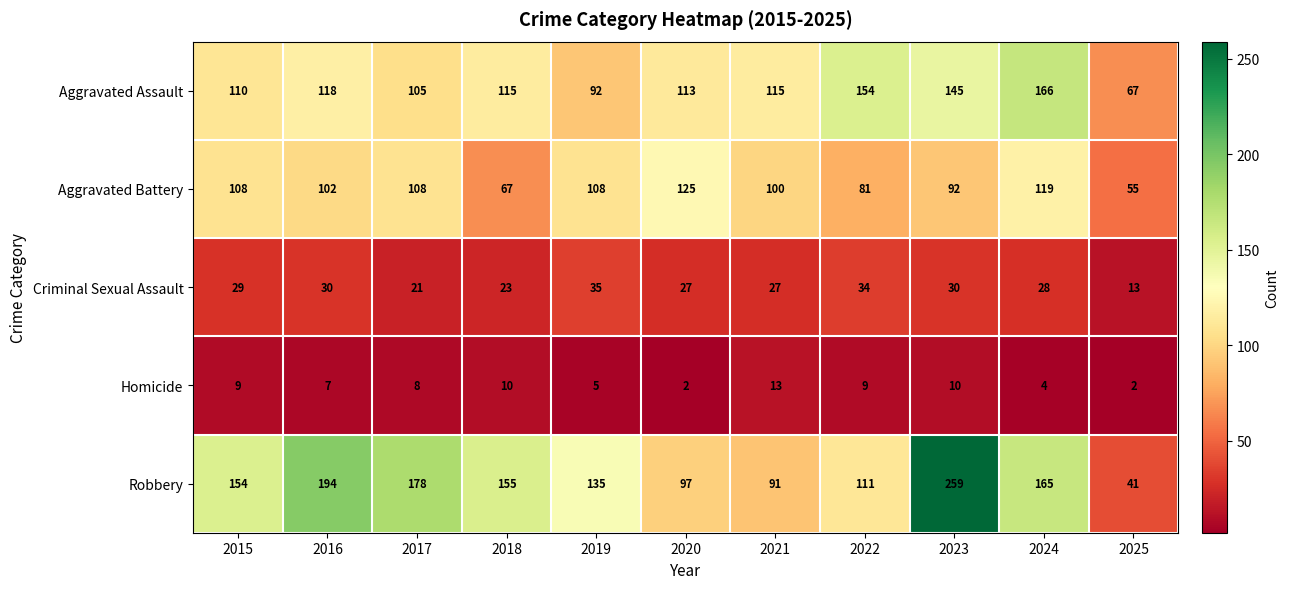

Where does the Homicide series first go above 8?

2015